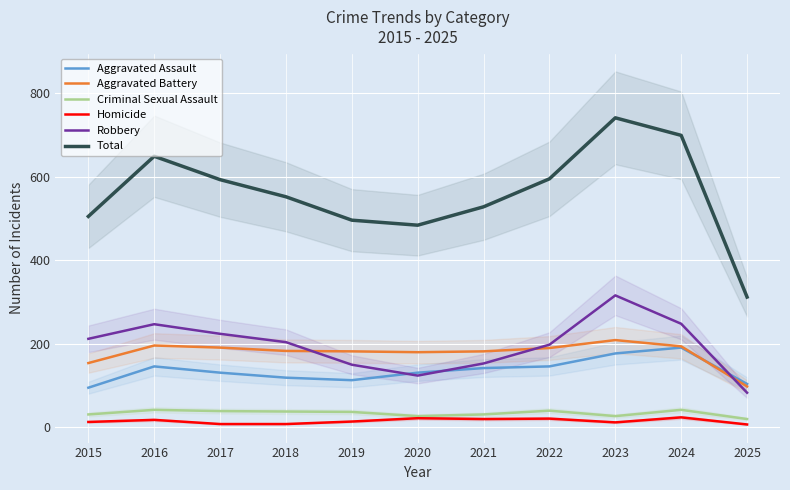

What is the value of the Aggravated Assault point at the 5th from the left?

113